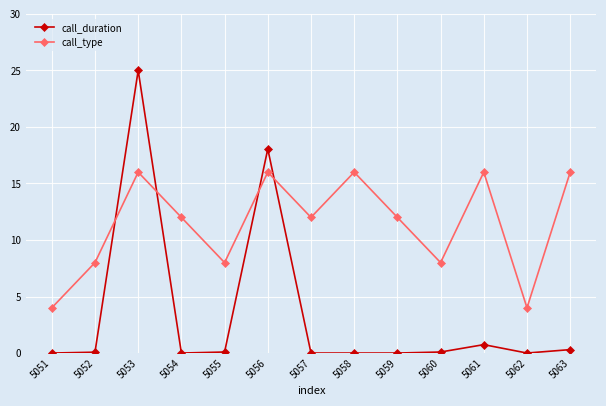

List the series in order of their overall mean, highest first.

call_type, call_duration